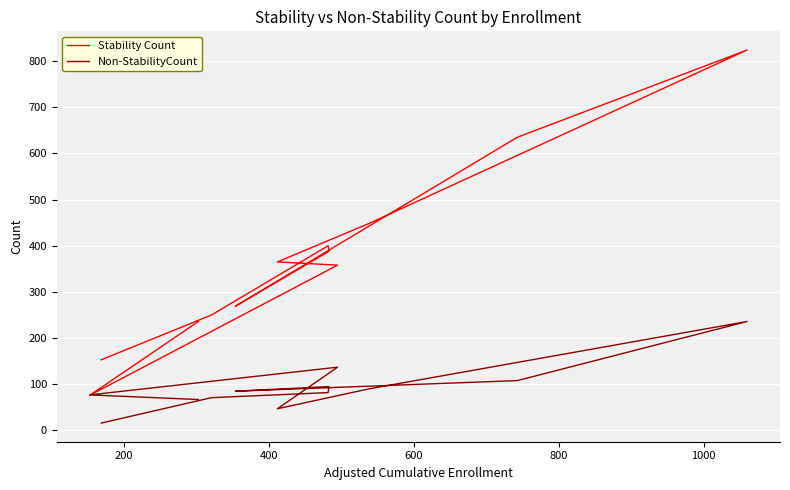

How many series are shown in this chart?

2